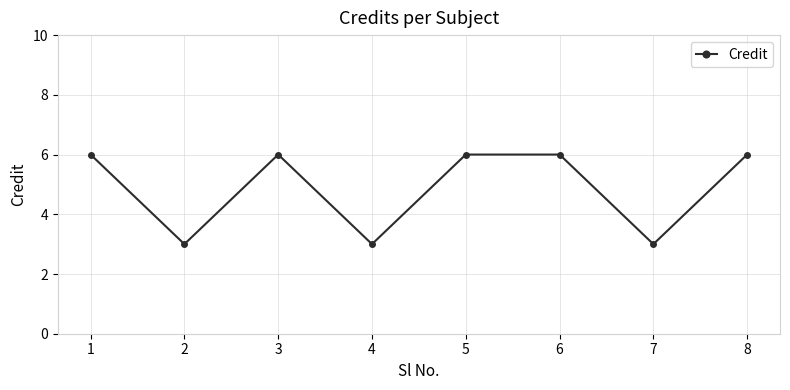

What is the minimum value shown in the chart?

3